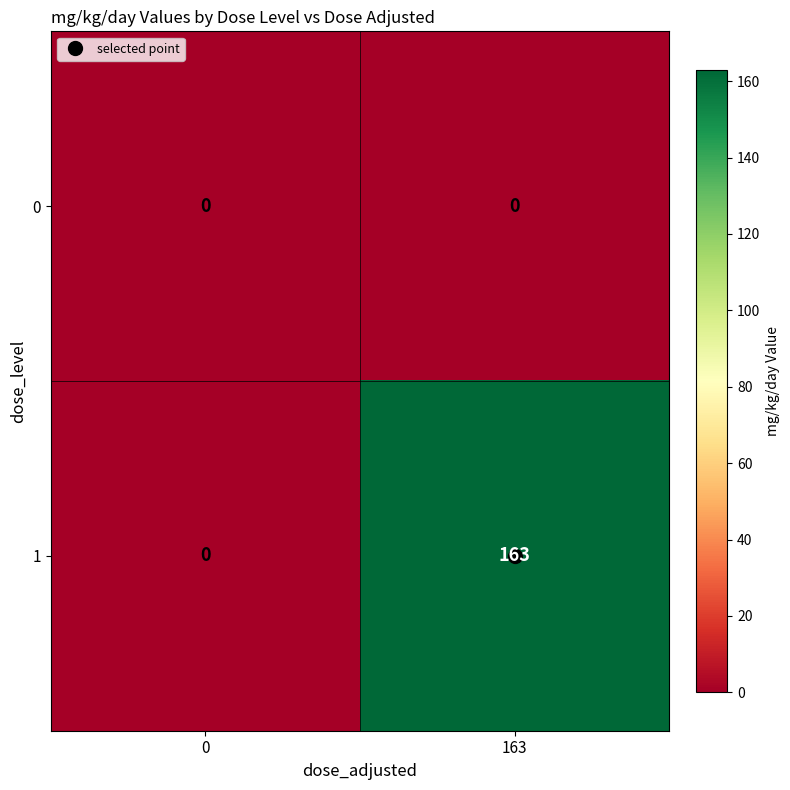

List the series in order of their overall mean, highest first.

1, 0